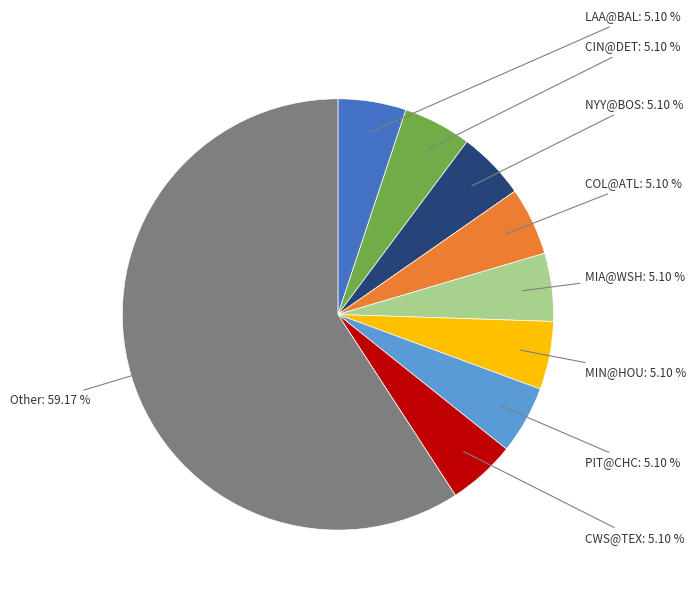

Is there a majority slice in this chart?

Yes